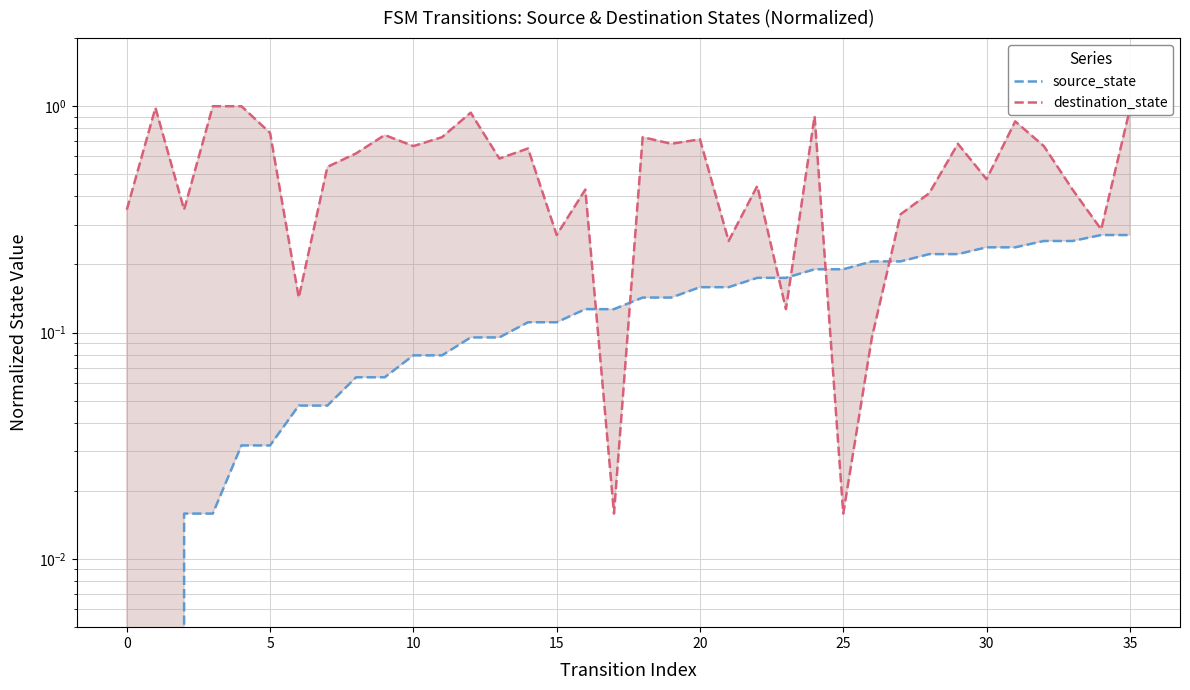

Is the value of destination_state at 11 greater than the value of source_state at 10?

Yes